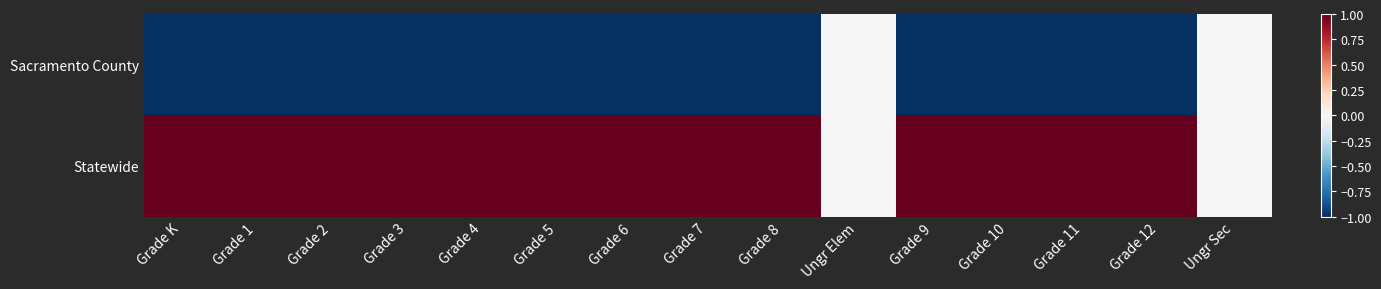

Between Grade 11 and Grade 1, which is larger?

Grade 11